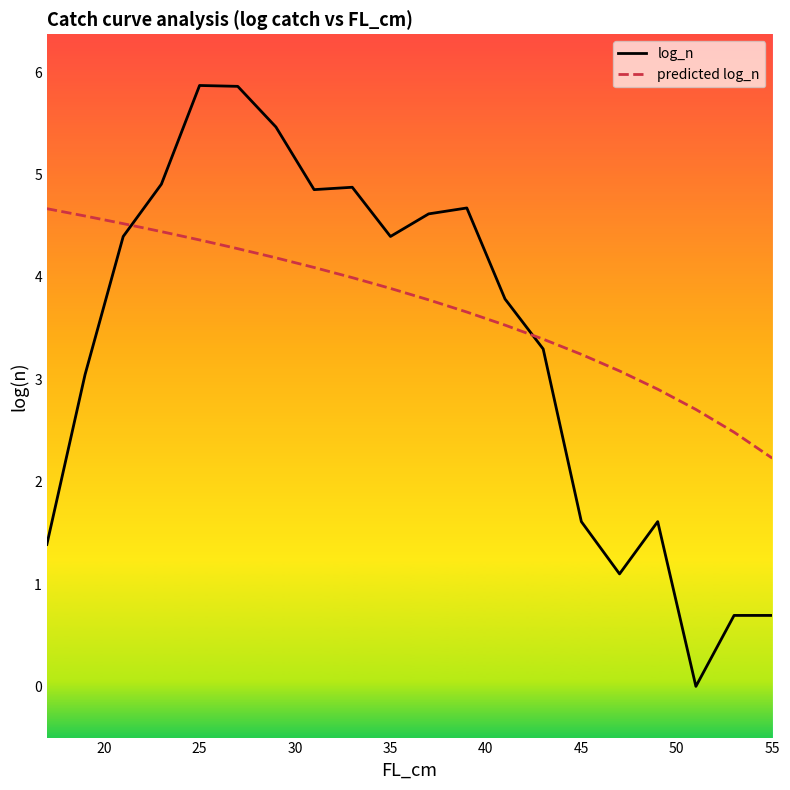

What is the difference between the maximum and minimum values in the log_n series?

5.9